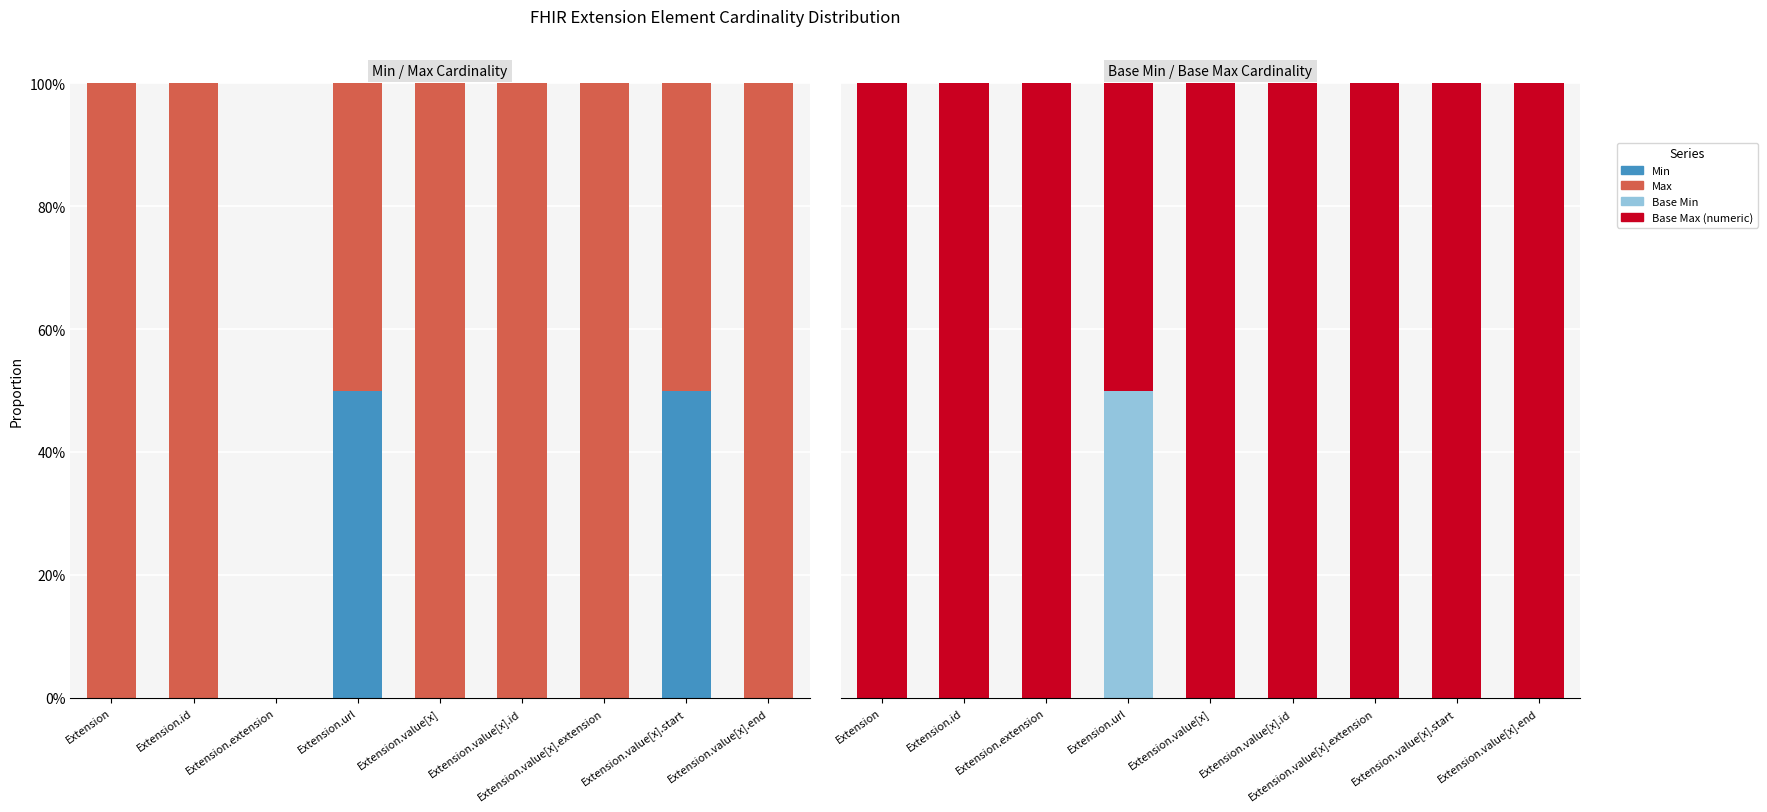

How many bars are there in total?

36